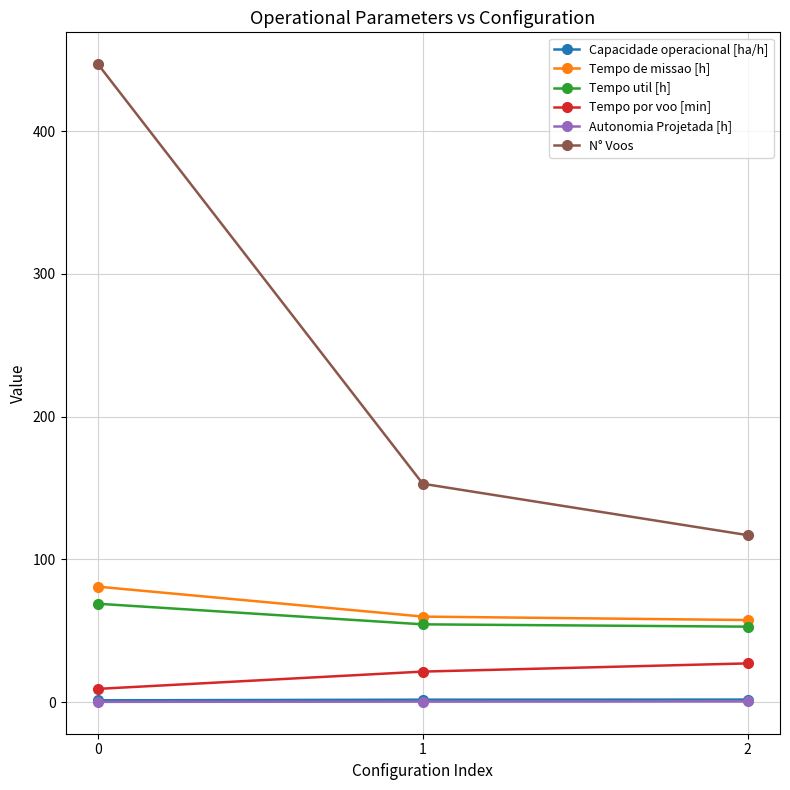

What is the difference between the Autonomia Projetada [h] values at 2 and 1?

0.2